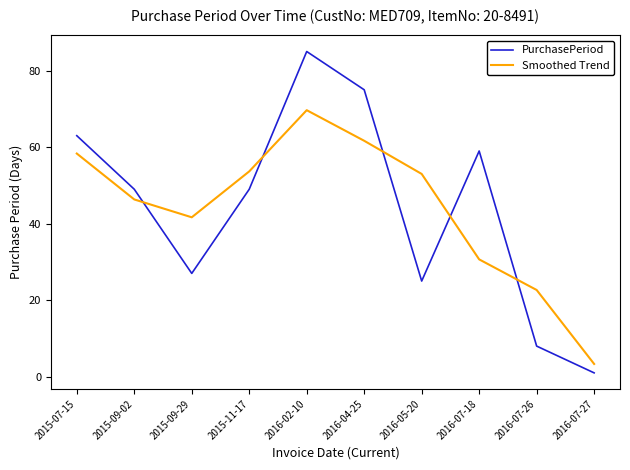

What is the difference between the maximum and second lowest values in the PurchasePeriod series?

77.0